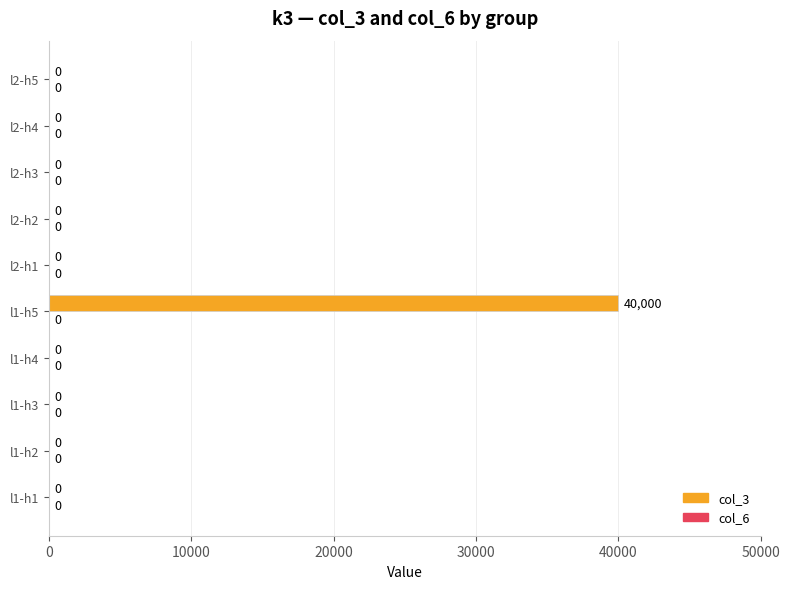

True or false: the data shows 0 at l1-h3.

True